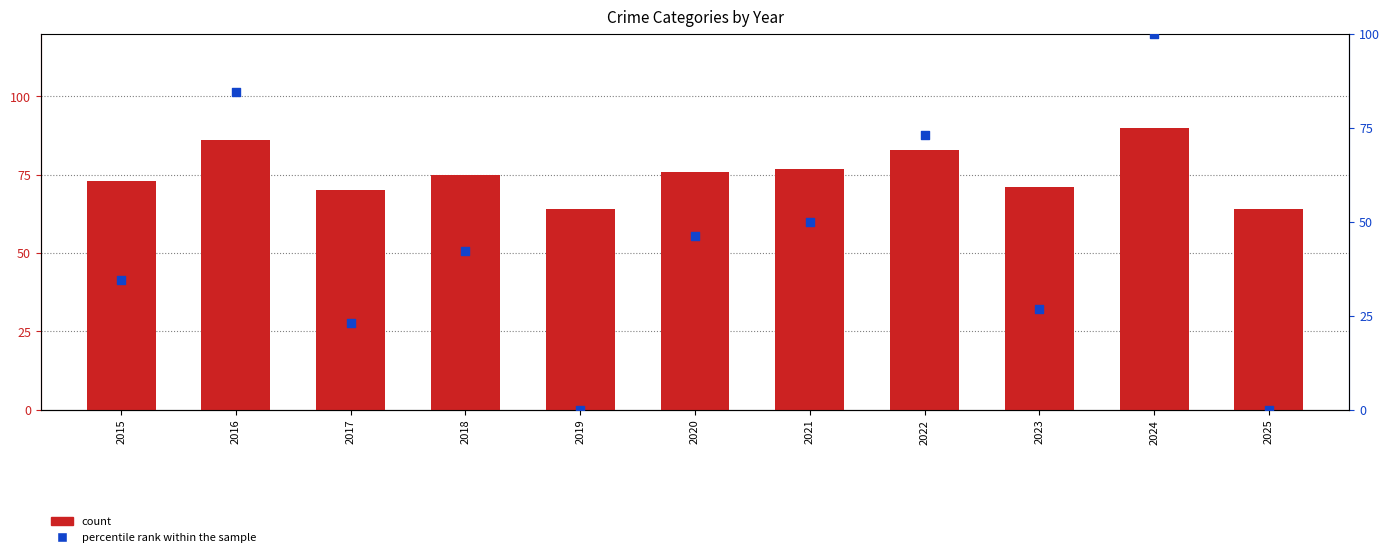

Which series has the largest total across all categories?

count